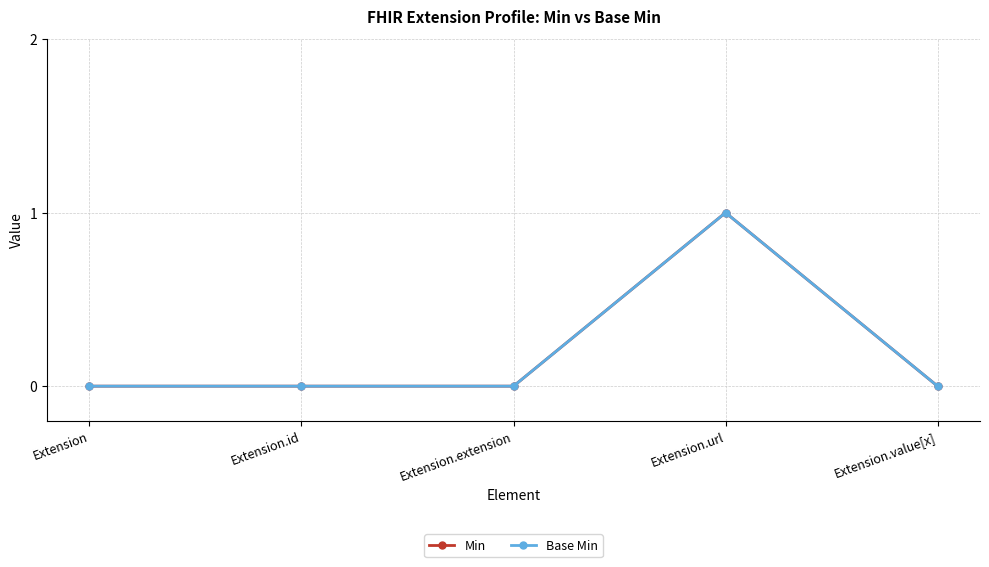

Which category has the lowest value in the Base Min series?

Extension